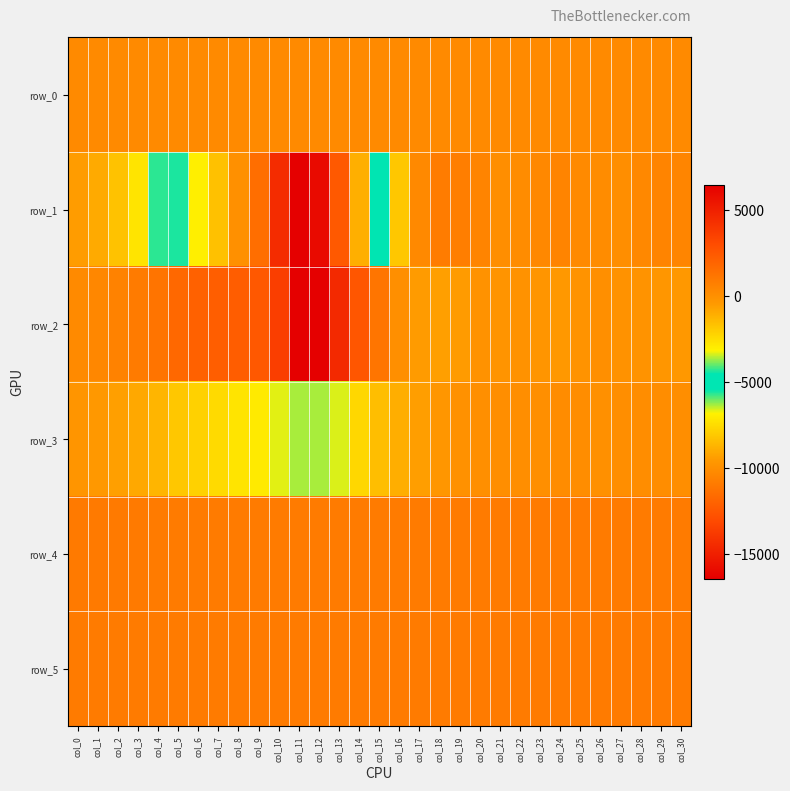

What is the difference between the maximum and minimum values in the row_4 series?

22.0